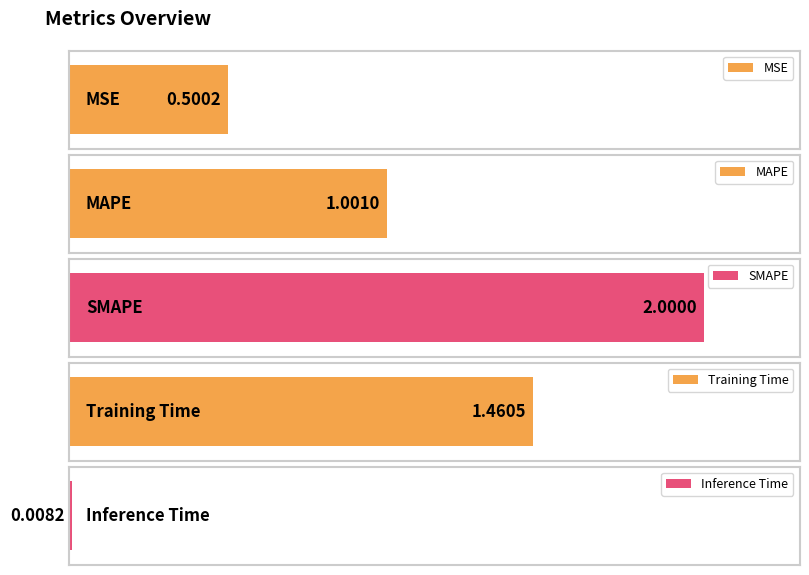

Reading right to left, extract all data points from this chart.

0.0	1.5	2.0	1.0	0.5